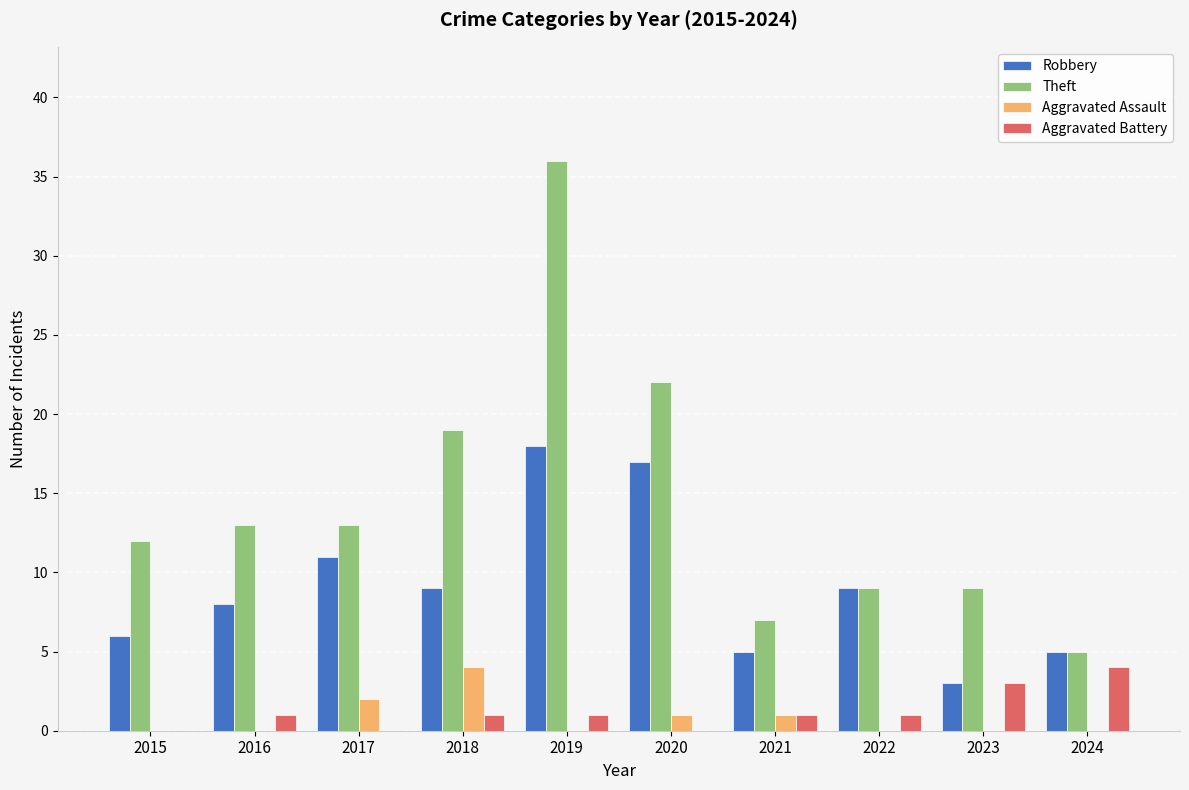

Which series has the largest total across all categories?

Theft